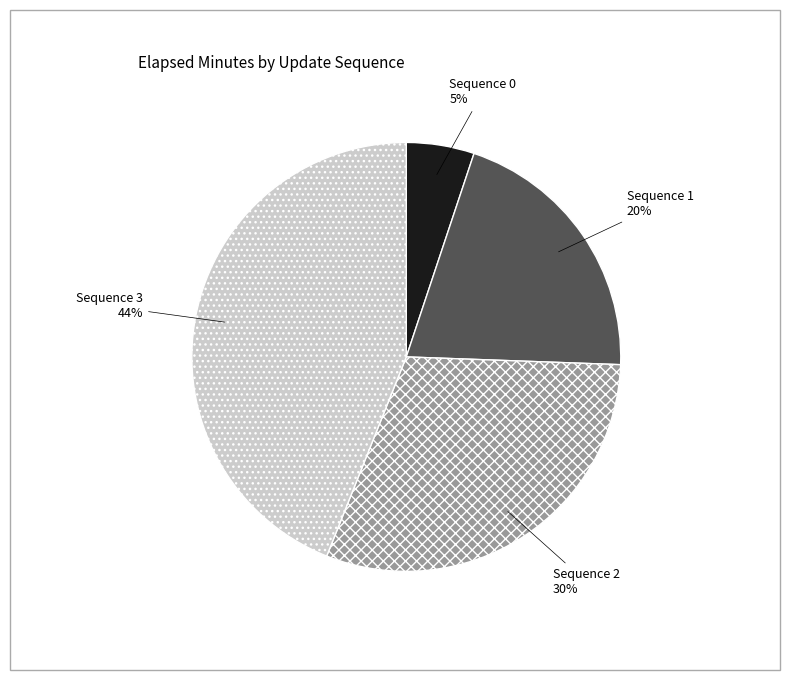

To the nearest percent, what is the average slice percentage?

25%